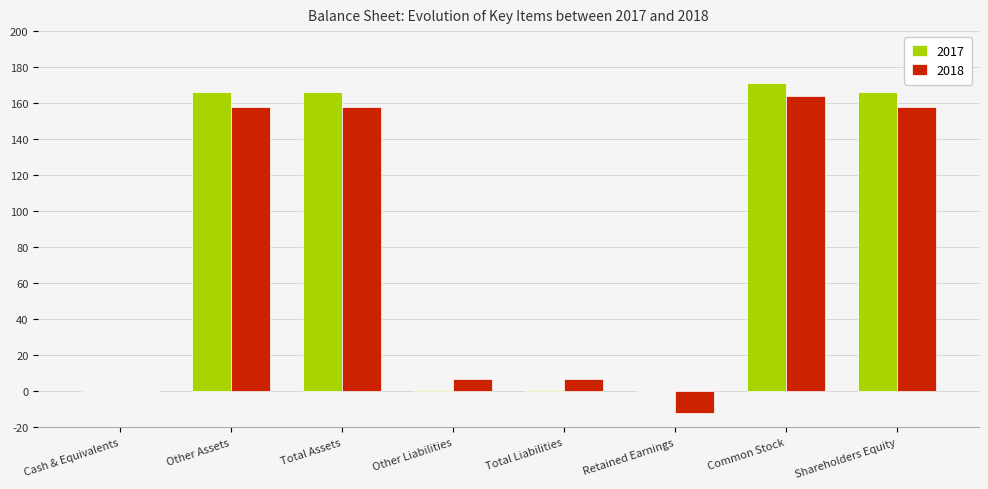

Reading left to right, extract all data points from this chart.

2017: 0	166	166	1	1	0	171	166
2018: 0	158	158	7	7	-12	164	158